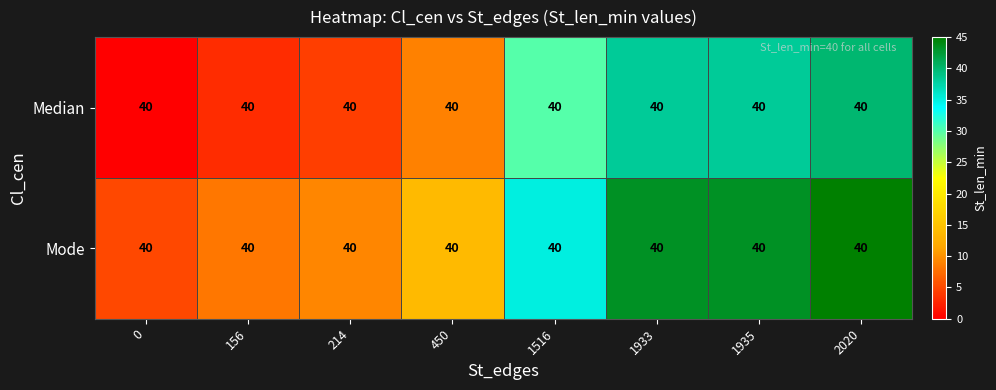

At which label does Median reach its peak?

2020